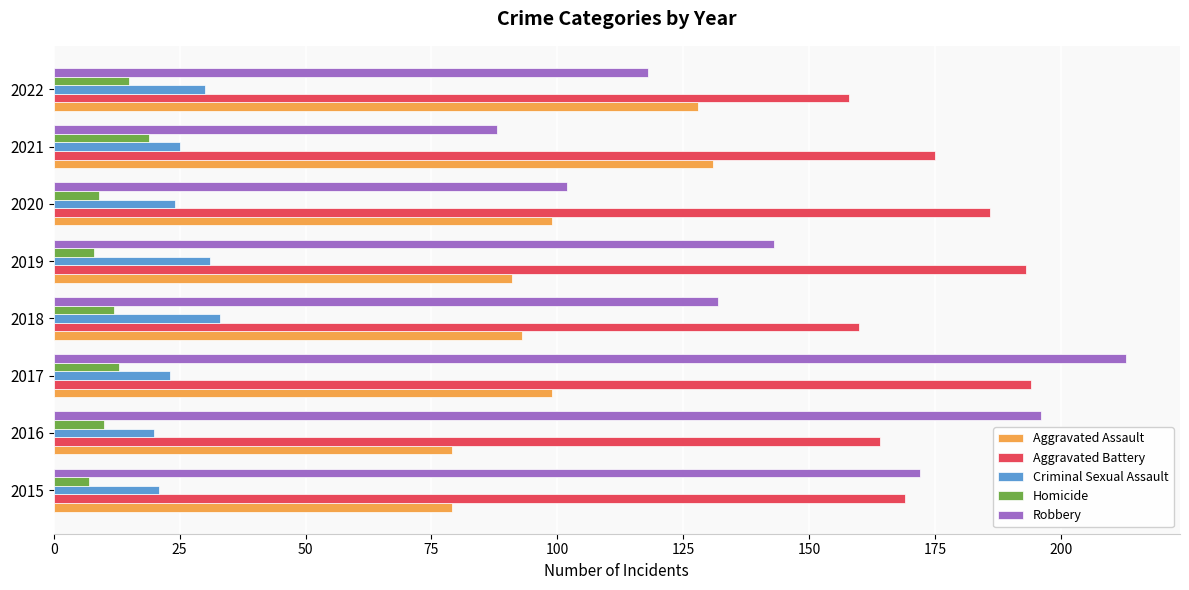

What is the greatest value displayed?

213